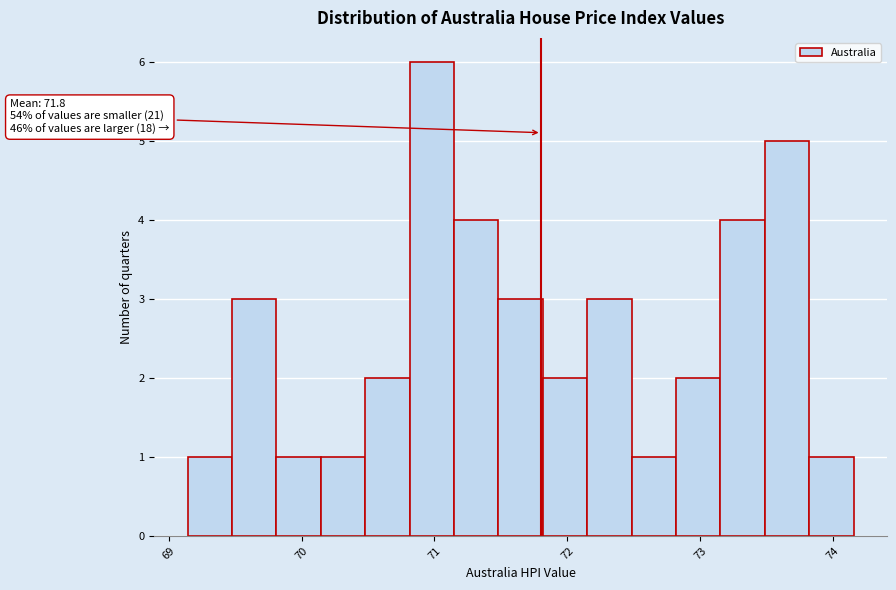

Read against the x-axis, roughly where is the centre of the tallest bar?

71.0